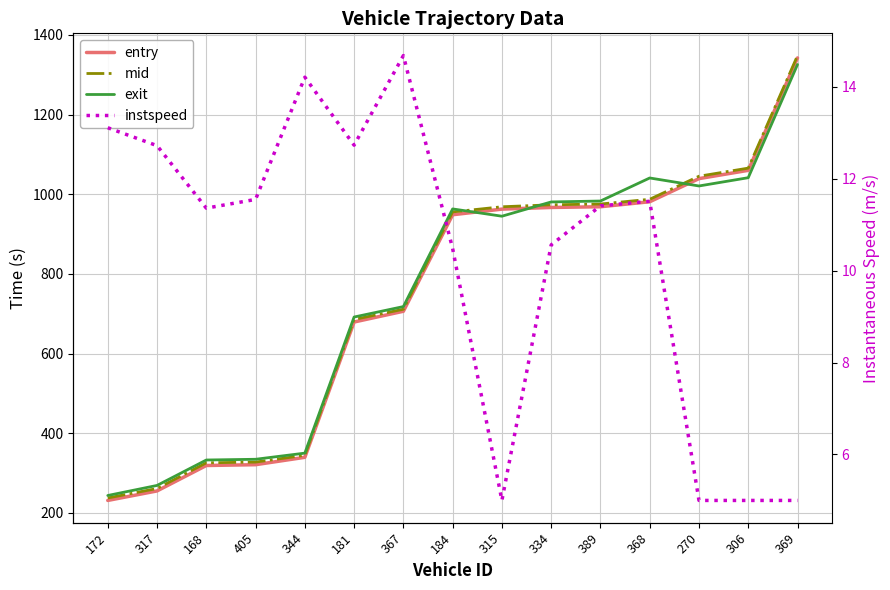

What is the label of the 4th point from the right?

368